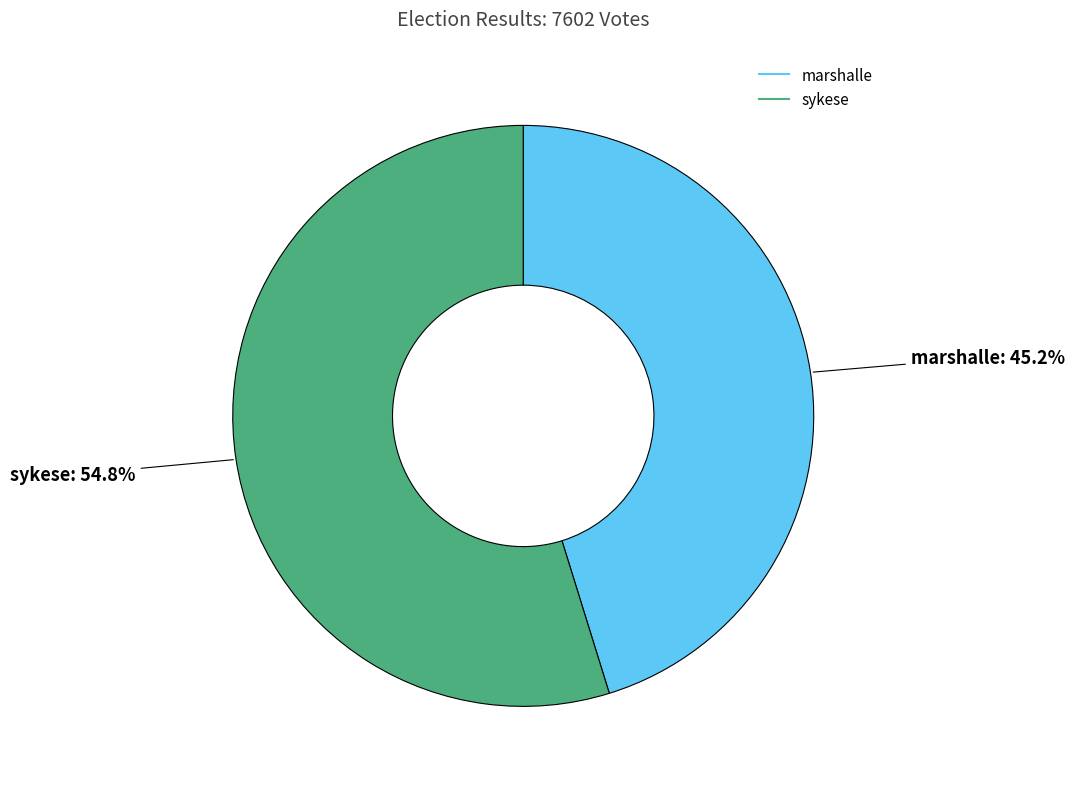

Which slice is the largest?

sykese